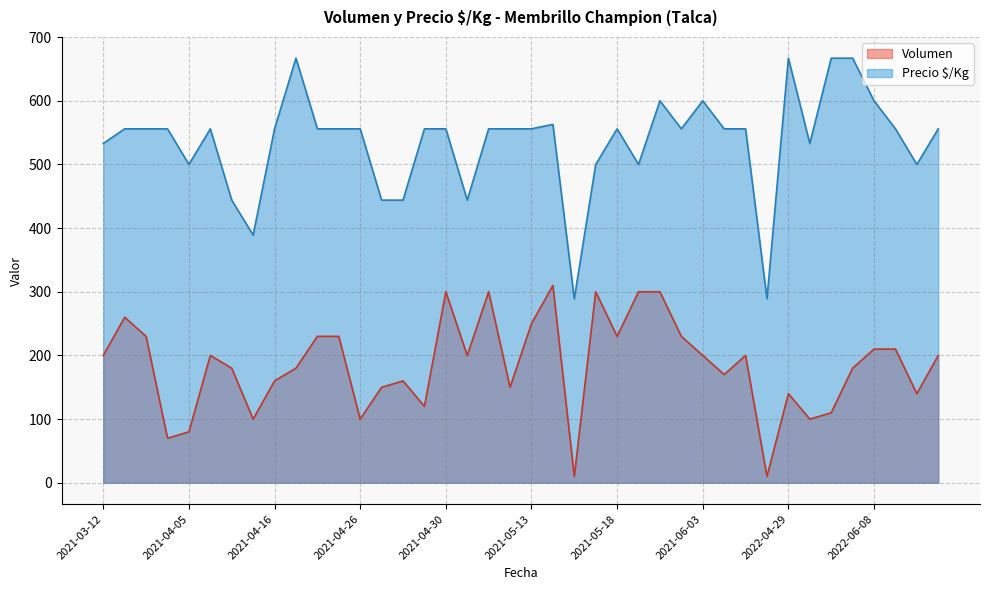

What is the sum of all Volumen values?

7400